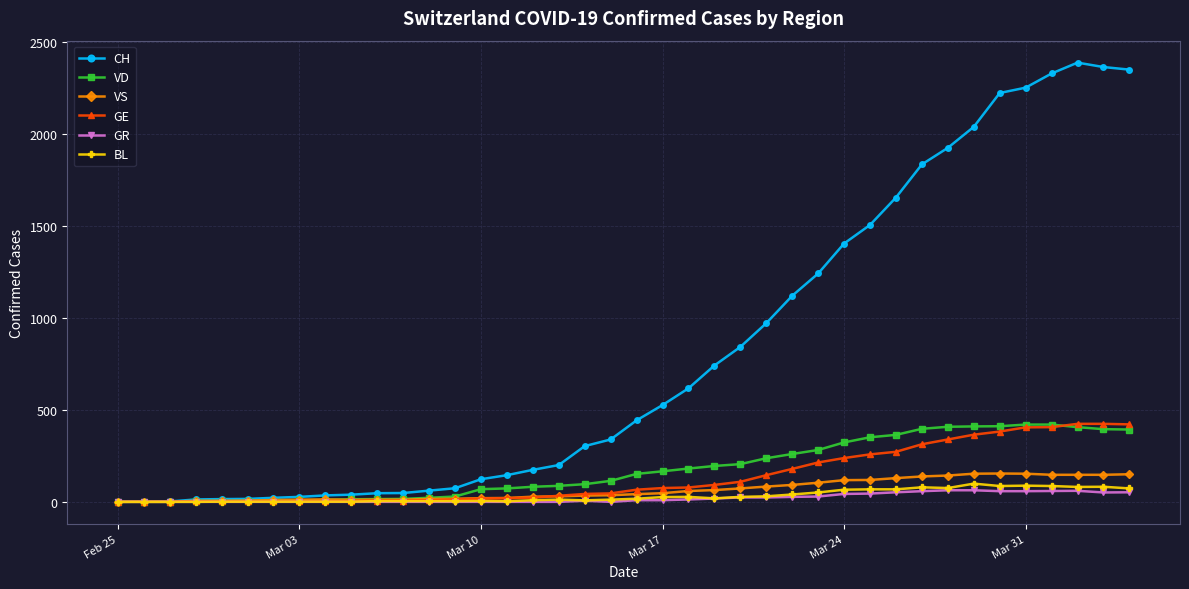

Which series has the largest total across all categories?

CH